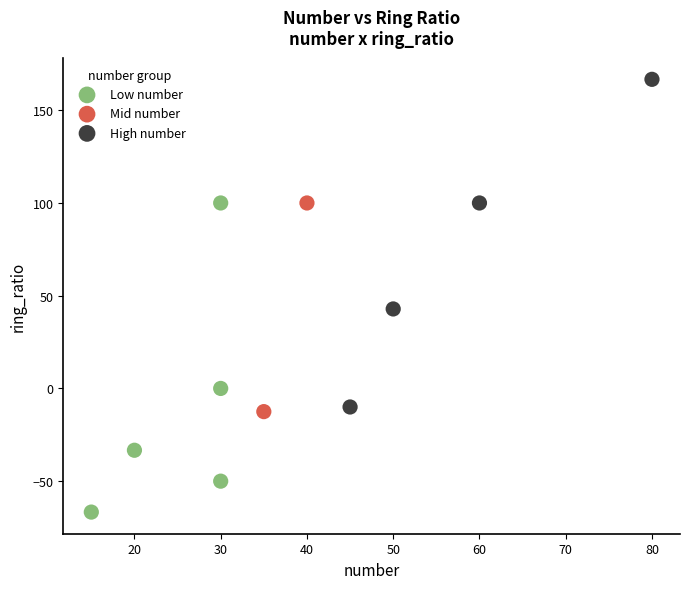

What are all the series names shown in the legend?

Low number, Mid number, High number